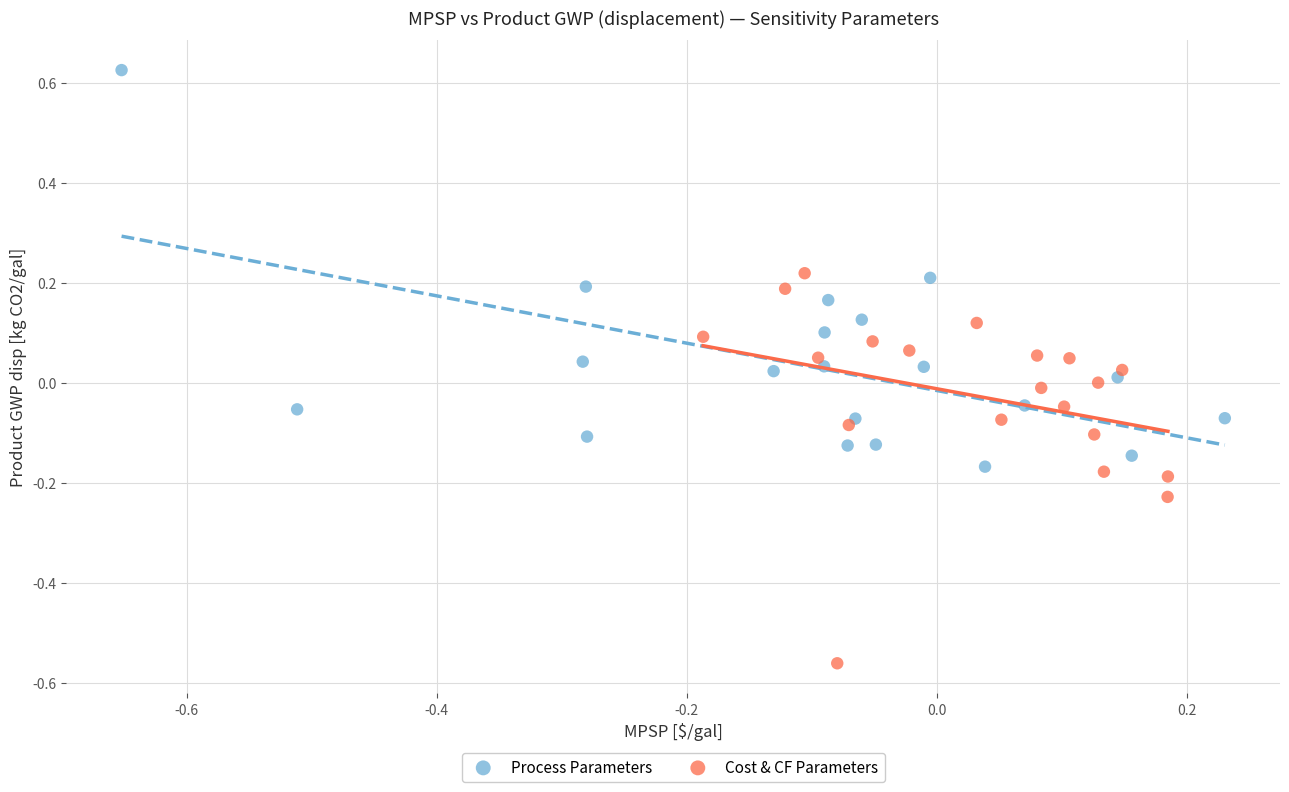

Which series contains the lowest Y value?

Cost & CF Parameters